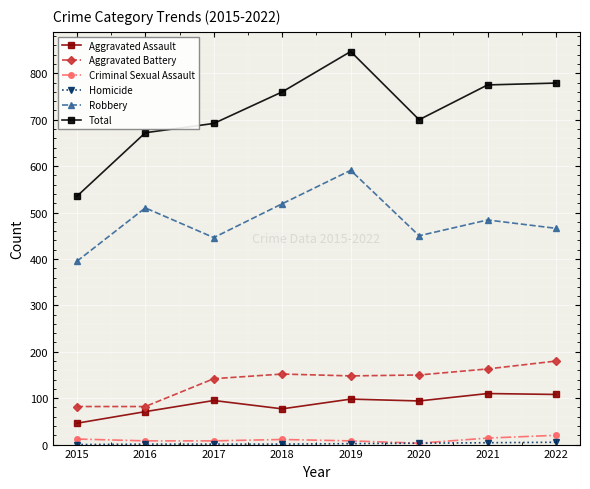

At which category is the sum across all series the highest?

2019